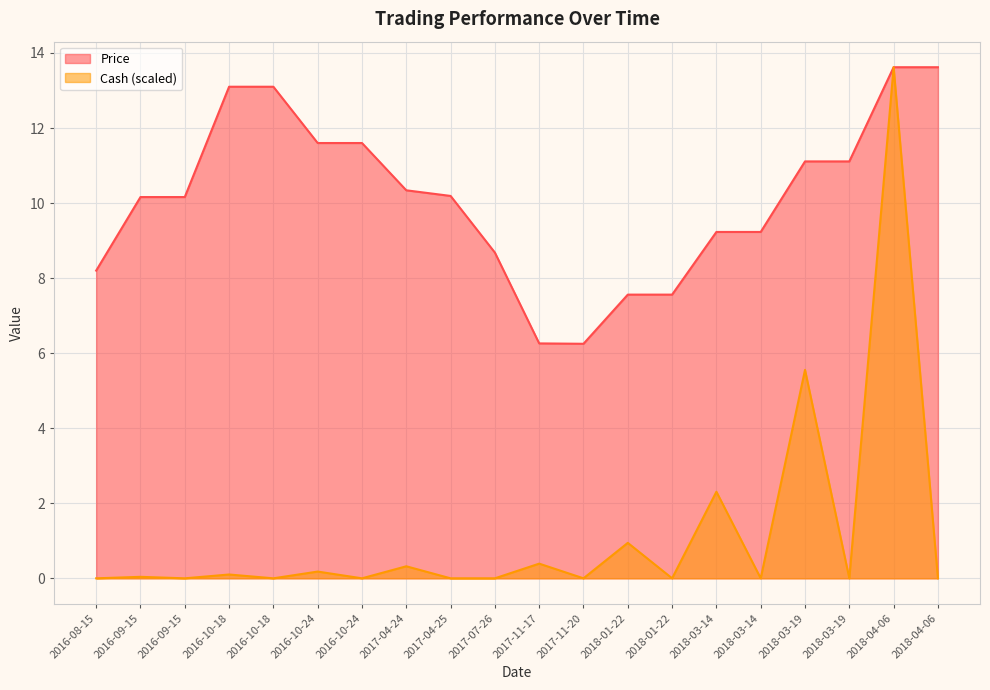

What is the label of the 15th point from the left?

2018-03-14